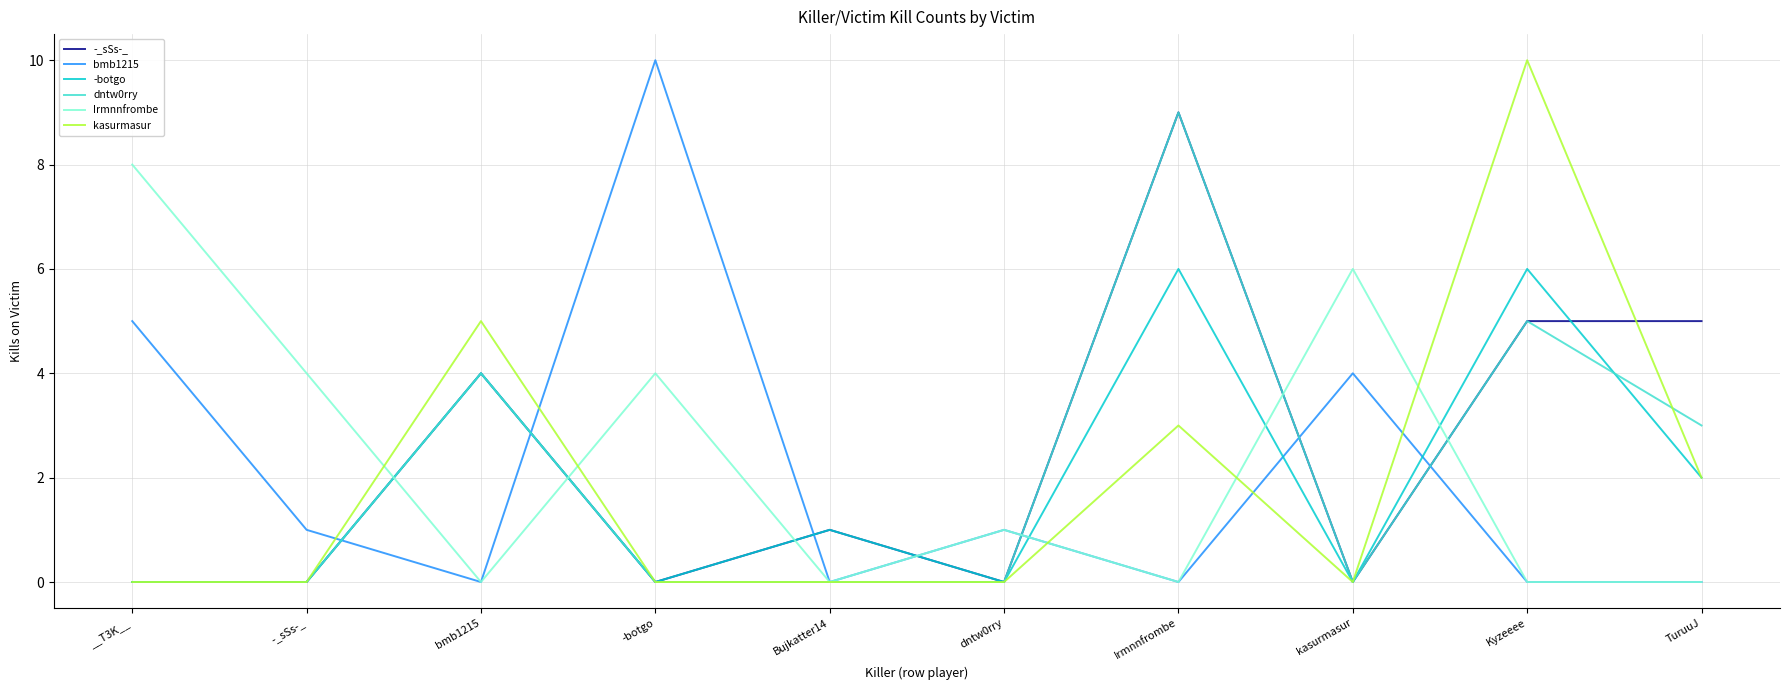

Does the chart have visible grid lines?

Yes